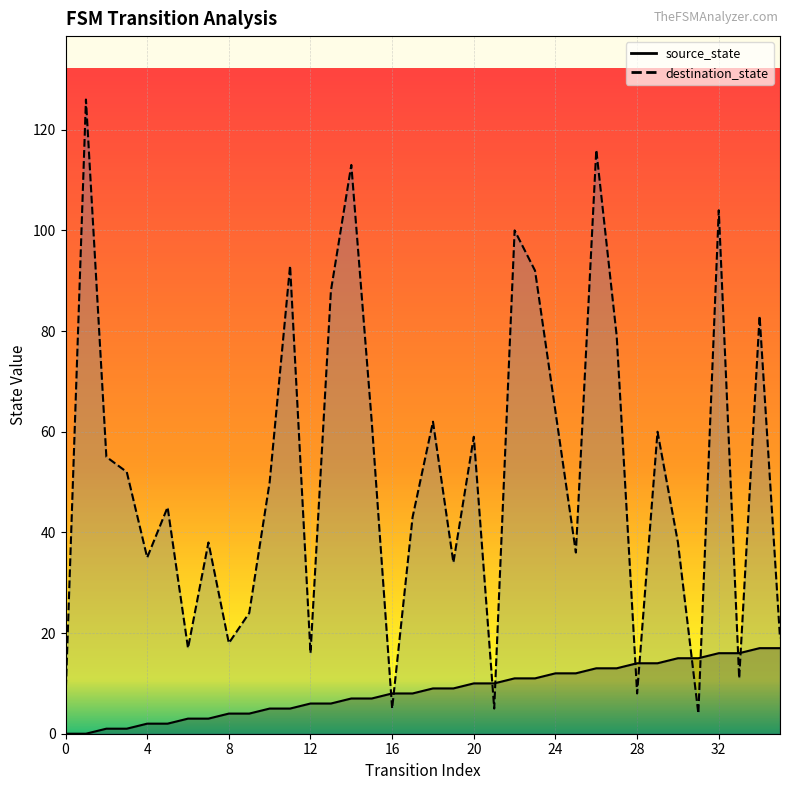

What is the difference between the destination_state values at 1 and 6?

109